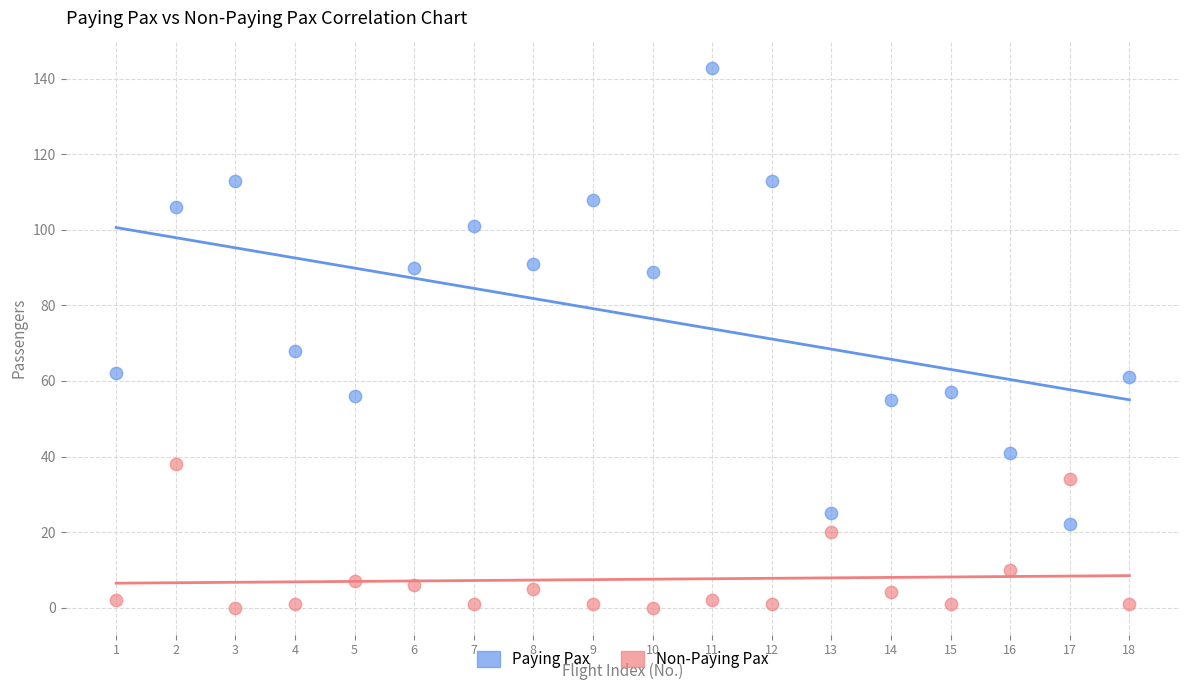

Across all series, what Y value is closest to 71?

68